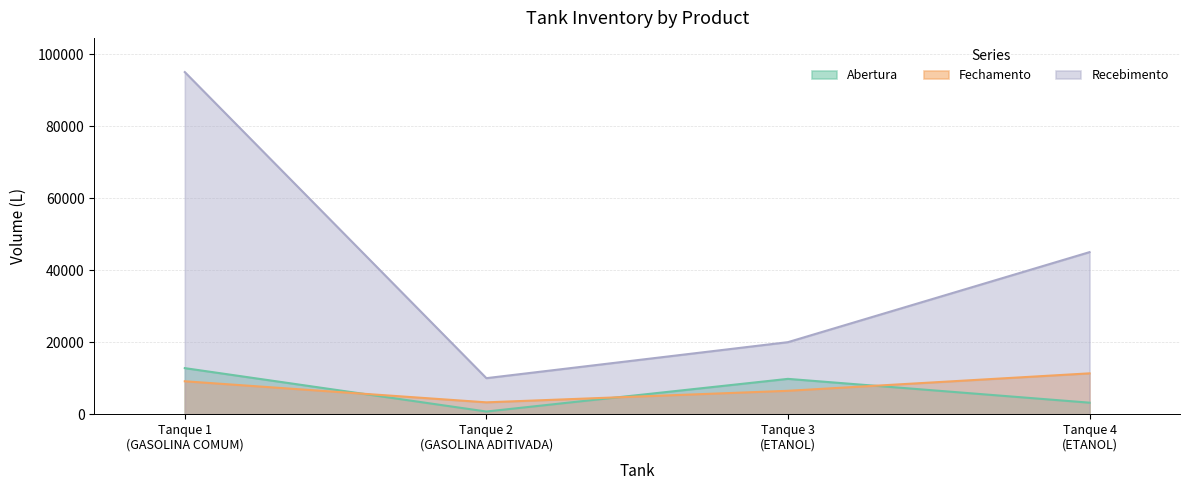

What is the difference between the highest and lowest values at Tanque 2
(GASOLINA ADITIVADA)?

9265.4